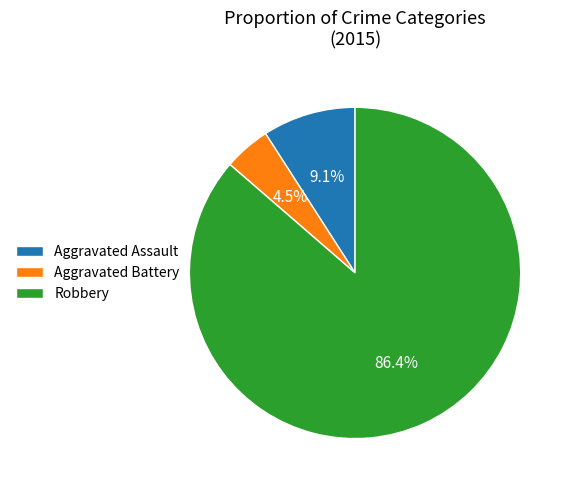

How many segments does this pie chart have?

3